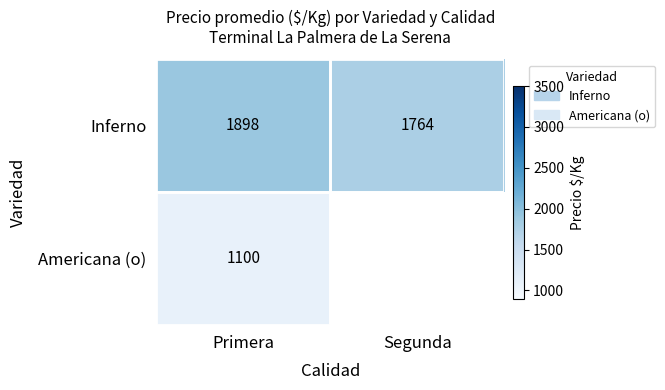

Which category has the highest value in the Inferno series?

Primera